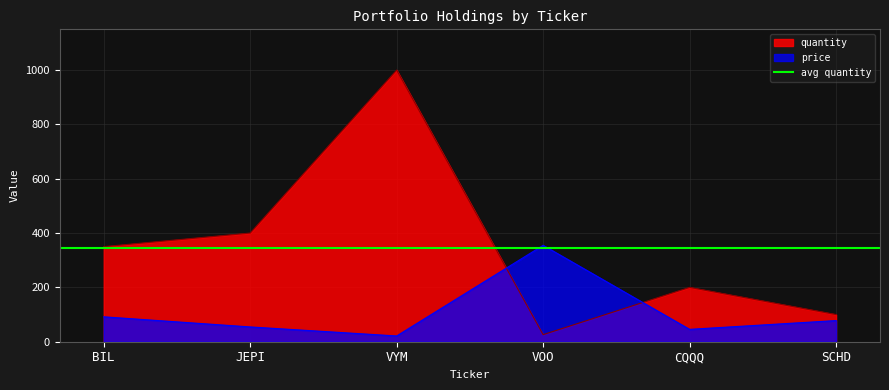

List the labels in order of quantity value, smallest first.

VOO, SCHD, CQQQ, BIL, JEPI, VYM